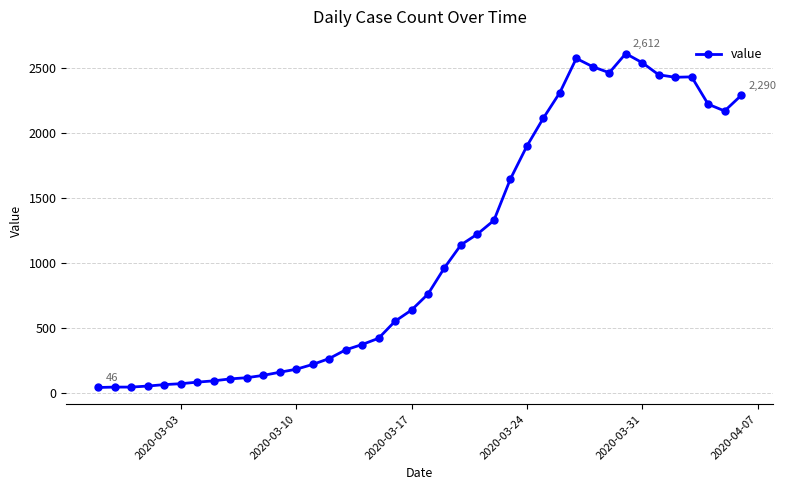

What is the difference between the second highest and minimum values?

2529